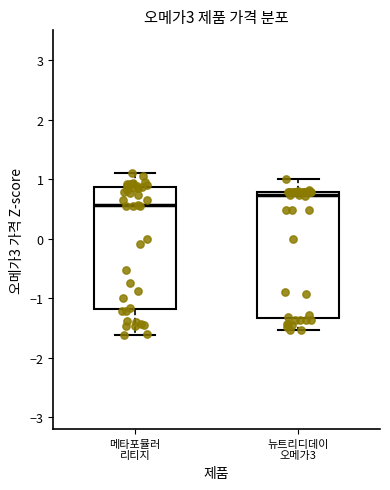

Where is the lower edge of the box for 메타포뮬러 리티지 on the y-axis? The values are not printed on the chart, so give them approximately, as read against the axis.

-1.2